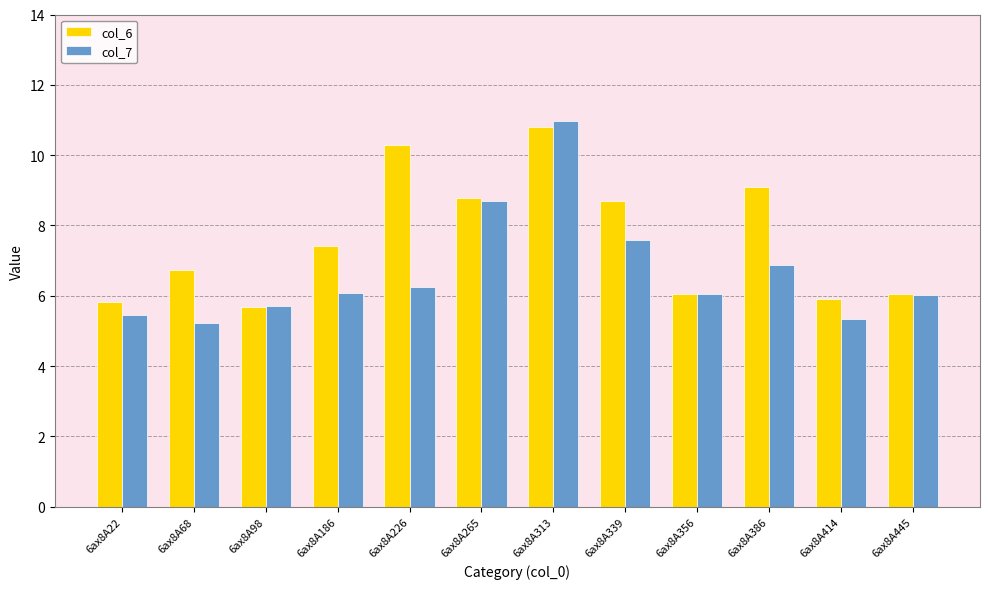

Does the chart contain stacked bars?

No